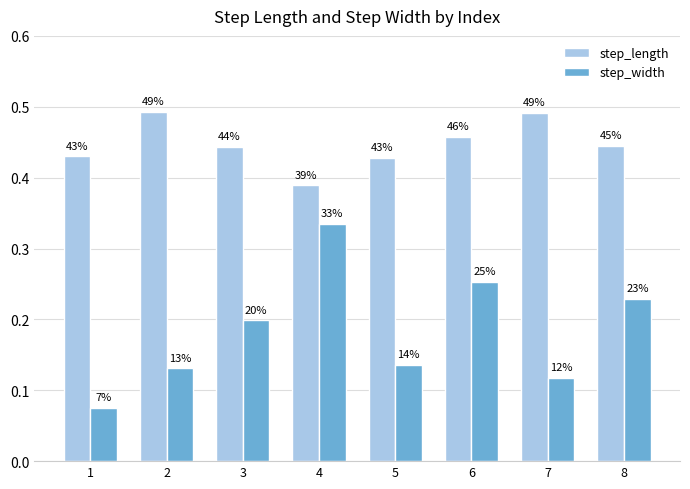

Does the chart contain stacked bars?

No